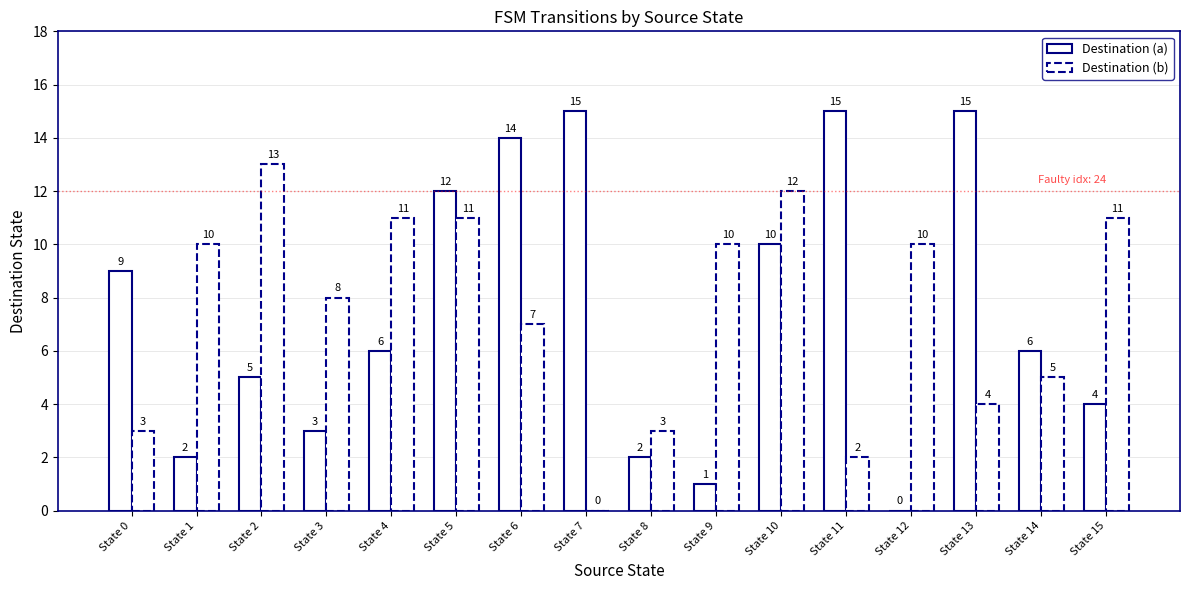

Reading left to right, what are all the values shown in this chart?

Destination (a): State 0=9	State 1=2	State 2=5	State 3=3	State 4=6	State 5=12	State 6=14	State 7=15	State 8=2	State 9=1	State 10=10	State 11=15	State 12=0	State 13=15	State 14=6	State 15=4
Destination (b): State 0=3	State 1=10	State 2=13	State 3=8	State 4=11	State 5=11	State 6=7	State 7=0	State 8=3	State 9=10	State 10=12	State 11=2	State 12=10	State 13=4	State 14=5	State 15=11